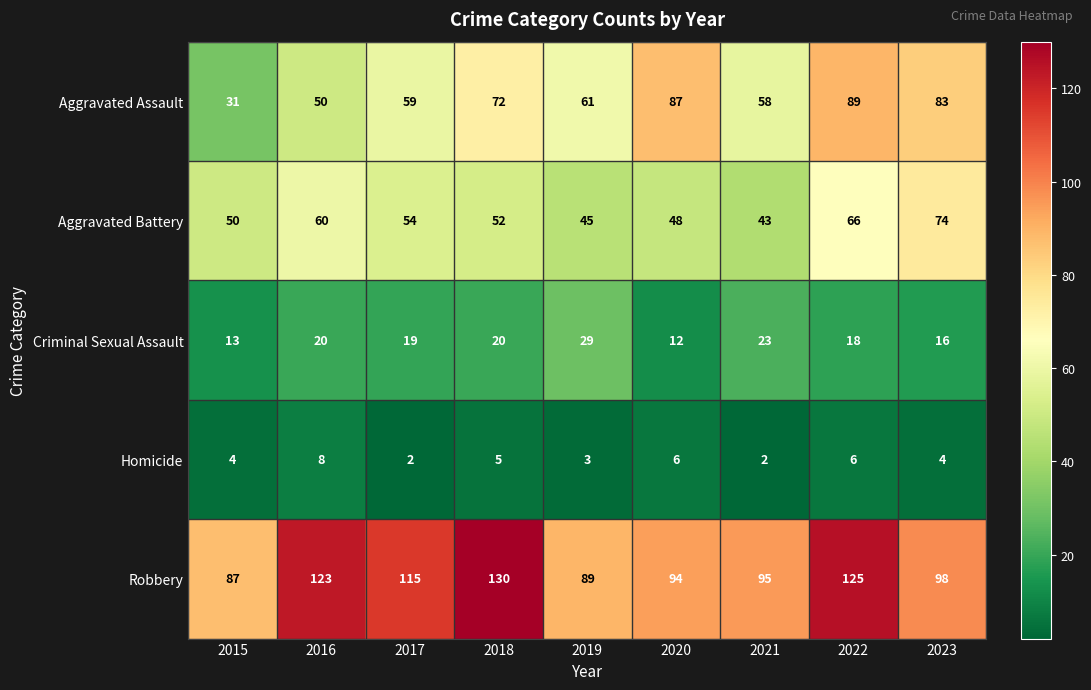

At which label does Aggravated Assault first exceed 61?

2018